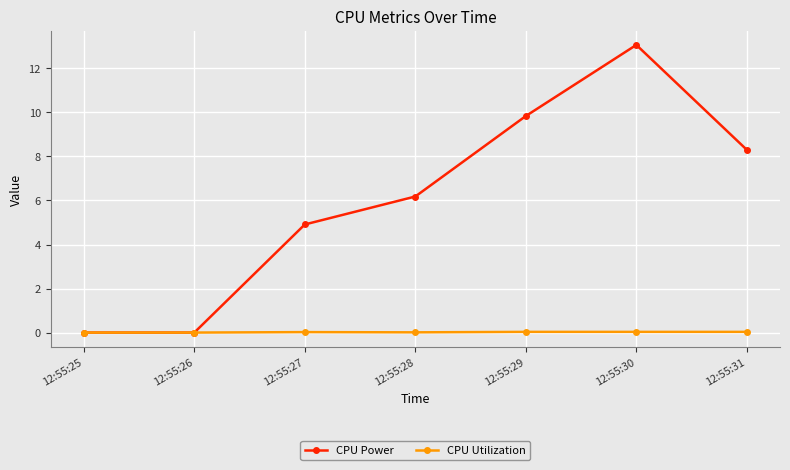

Is the value of CPU Utilization at 12:55:26 greater than the value of CPU Power at 12:55:27?

No